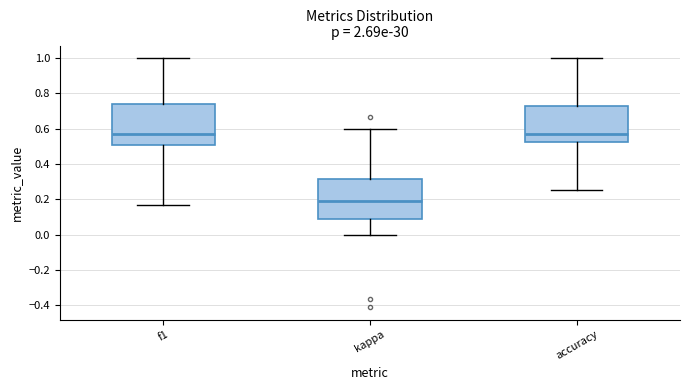

Where is the upper edge of the box for f1 on the y-axis? The values are not printed on the chart, so give them approximately, as read against the axis.

0.74